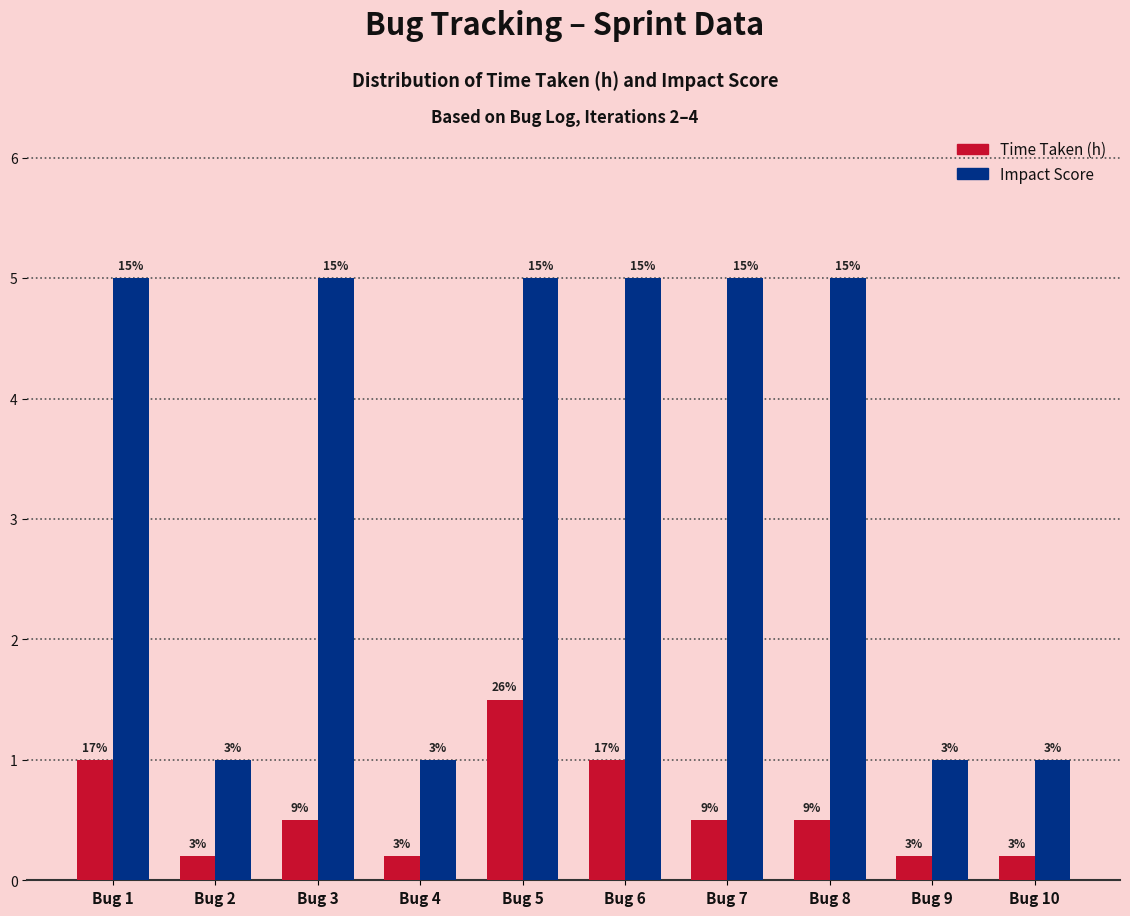

How many bars are there in each group?

2